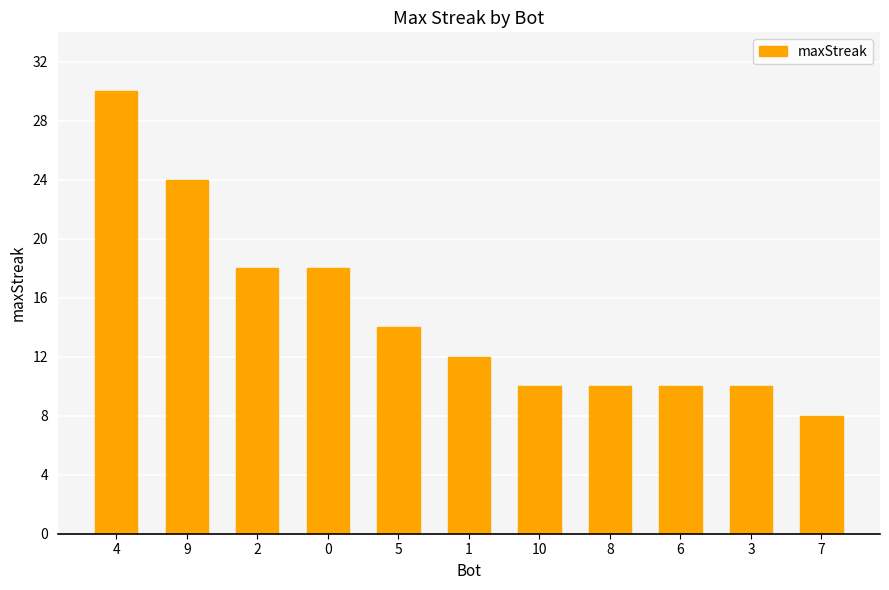

What is the label of the 6th bar from the right?

1